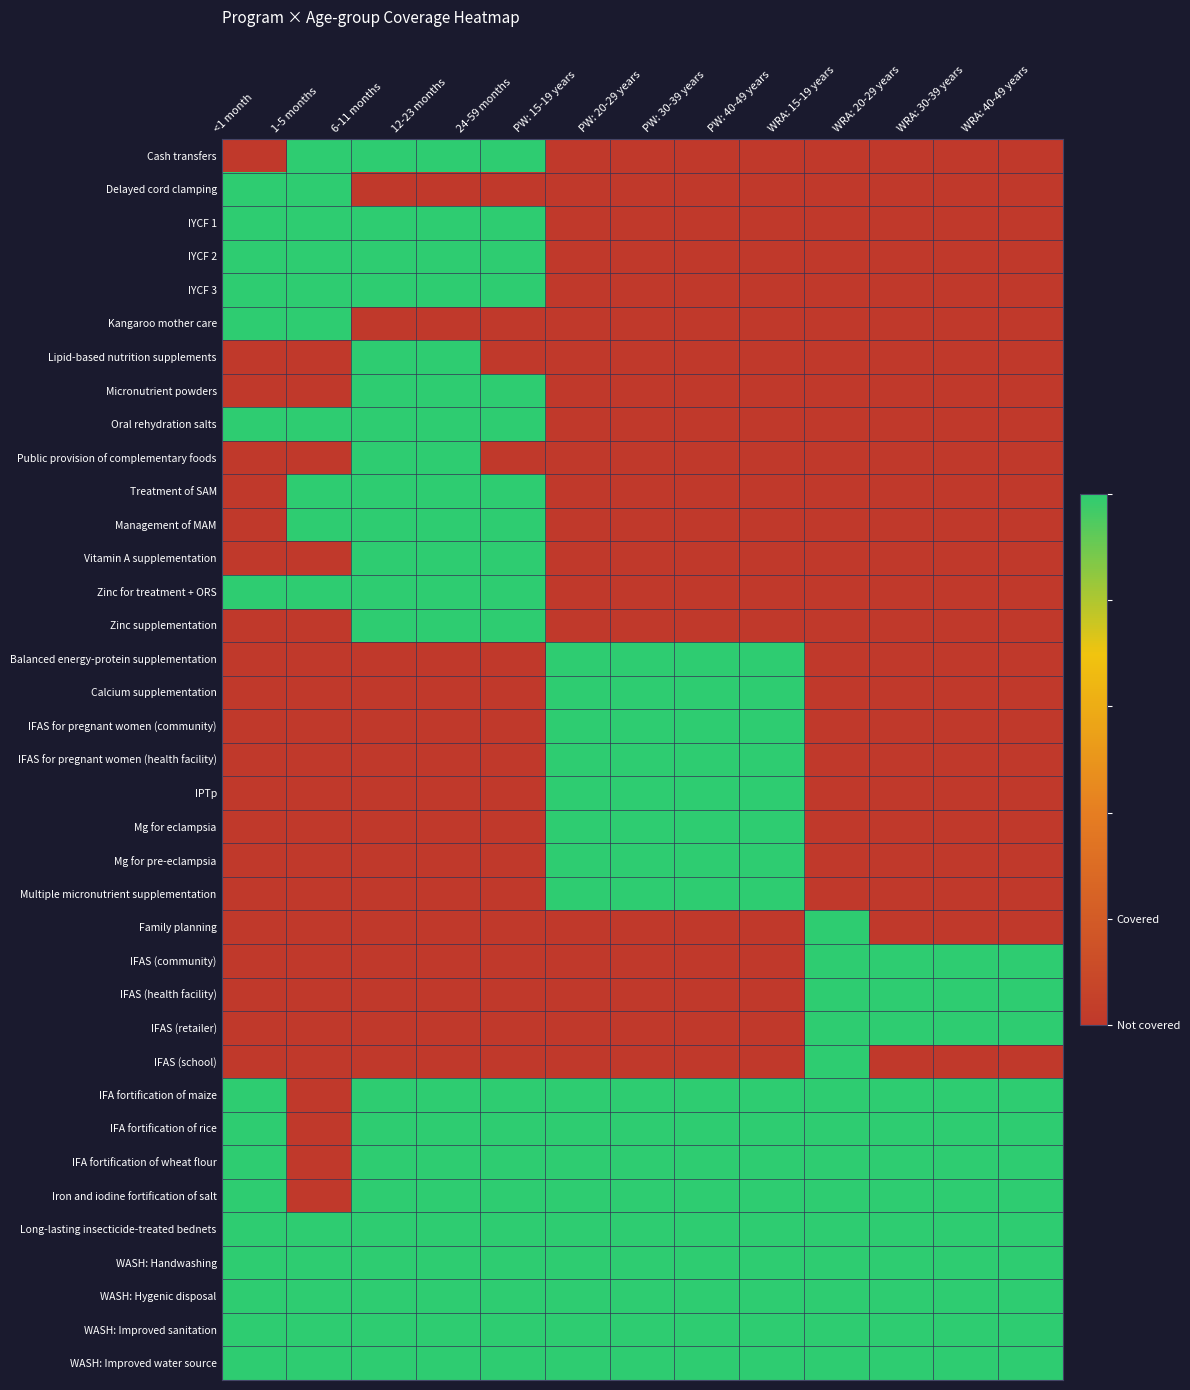

Reading left to right, extract all data points from this chart.

Cash transfers: <1 month=0	1-5 months=1	6-11 months=1	12-23 months=1	24-59 months=1	PW: 15-19 years=0	PW: 20-29 years=0	PW: 30-39 years=0	PW: 40-49 years=0	WRA: 15-19 years=0	WRA: 20-29 years=0	WRA: 30-39 years=0	WRA: 40-49 years=0
Delayed cord clamping: <1 month=1	1-5 months=1	6-11 months=0	12-23 months=0	24-59 months=0	PW: 15-19 years=0	PW: 20-29 years=0	PW: 30-39 years=0	PW: 40-49 years=0	WRA: 15-19 years=0	WRA: 20-29 years=0	WRA: 30-39 years=0	WRA: 40-49 years=0
IYCF 1: <1 month=1	1-5 months=1	6-11 months=1	12-23 months=1	24-59 months=1	PW: 15-19 years=0	PW: 20-29 years=0	PW: 30-39 years=0	PW: 40-49 years=0	WRA: 15-19 years=0	WRA: 20-29 years=0	WRA: 30-39 years=0	WRA: 40-49 years=0
IYCF 2: <1 month=1	1-5 months=1	6-11 months=1	12-23 months=1	24-59 months=1	PW: 15-19 years=0	PW: 20-29 years=0	PW: 30-39 years=0	PW: 40-49 years=0	WRA: 15-19 years=0	WRA: 20-29 years=0	WRA: 30-39 years=0	WRA: 40-49 years=0
IYCF 3: <1 month=1	1-5 months=1	6-11 months=1	12-23 months=1	24-59 months=1	PW: 15-19 years=0	PW: 20-29 years=0	PW: 30-39 years=0	PW: 40-49 years=0	WRA: 15-19 years=0	WRA: 20-29 years=0	WRA: 30-39 years=0	WRA: 40-49 years=0
Kangaroo mother care: <1 month=1	1-5 months=1	6-11 months=0	12-23 months=0	24-59 months=0	PW: 15-19 years=0	PW: 20-29 years=0	PW: 30-39 years=0	PW: 40-49 years=0	WRA: 15-19 years=0	WRA: 20-29 years=0	WRA: 30-39 years=0	WRA: 40-49 years=0
Lipid-based nutrition supplements: <1 month=0	1-5 months=0	6-11 months=1	12-23 months=1	24-59 months=0	PW: 15-19 years=0	PW: 20-29 years=0	PW: 30-39 years=0	PW: 40-49 years=0	WRA: 15-19 years=0	WRA: 20-29 years=0	WRA: 30-39 years=0	WRA: 40-49 years=0
Micronutrient powders: <1 month=0	1-5 months=0	6-11 months=1	12-23 months=1	24-59 months=1	PW: 15-19 years=0	PW: 20-29 years=0	PW: 30-39 years=0	PW: 40-49 years=0	WRA: 15-19 years=0	WRA: 20-29 years=0	WRA: 30-39 years=0	WRA: 40-49 years=0
Oral rehydration salts: <1 month=1	1-5 months=1	6-11 months=1	12-23 months=1	24-59 months=1	PW: 15-19 years=0	PW: 20-29 years=0	PW: 30-39 years=0	PW: 40-49 years=0	WRA: 15-19 years=0	WRA: 20-29 years=0	WRA: 30-39 years=0	WRA: 40-49 years=0
Public provision of complementary foods: <1 month=0	1-5 months=0	6-11 months=1	12-23 months=1	24-59 months=0	PW: 15-19 years=0	PW: 20-29 years=0	PW: 30-39 years=0	PW: 40-49 years=0	WRA: 15-19 years=0	WRA: 20-29 years=0	WRA: 30-39 years=0	WRA: 40-49 years=0
Treatment of SAM: <1 month=0	1-5 months=1	6-11 months=1	12-23 months=1	24-59 months=1	PW: 15-19 years=0	PW: 20-29 years=0	PW: 30-39 years=0	PW: 40-49 years=0	WRA: 15-19 years=0	WRA: 20-29 years=0	WRA: 30-39 years=0	WRA: 40-49 years=0
Management of MAM: <1 month=0	1-5 months=1	6-11 months=1	12-23 months=1	24-59 months=1	PW: 15-19 years=0	PW: 20-29 years=0	PW: 30-39 years=0	PW: 40-49 years=0	WRA: 15-19 years=0	WRA: 20-29 years=0	WRA: 30-39 years=0	WRA: 40-49 years=0
Vitamin A supplementation: <1 month=0	1-5 months=0	6-11 months=1	12-23 months=1	24-59 months=1	PW: 15-19 years=0	PW: 20-29 years=0	PW: 30-39 years=0	PW: 40-49 years=0	WRA: 15-19 years=0	WRA: 20-29 years=0	WRA: 30-39 years=0	WRA: 40-49 years=0
Zinc for treatment + ORS: <1 month=1	1-5 months=1	6-11 months=1	12-23 months=1	24-59 months=1	PW: 15-19 years=0	PW: 20-29 years=0	PW: 30-39 years=0	PW: 40-49 years=0	WRA: 15-19 years=0	WRA: 20-29 years=0	WRA: 30-39 years=0	WRA: 40-49 years=0
Zinc supplementation: <1 month=0	1-5 months=0	6-11 months=1	12-23 months=1	24-59 months=1	PW: 15-19 years=0	PW: 20-29 years=0	PW: 30-39 years=0	PW: 40-49 years=0	WRA: 15-19 years=0	WRA: 20-29 years=0	WRA: 30-39 years=0	WRA: 40-49 years=0
Balanced energy-protein supplementation: <1 month=0	1-5 months=0	6-11 months=0	12-23 months=0	24-59 months=0	PW: 15-19 years=1	PW: 20-29 years=1	PW: 30-39 years=1	PW: 40-49 years=1	WRA: 15-19 years=0	WRA: 20-29 years=0	WRA: 30-39 years=0	WRA: 40-49 years=0
Calcium supplementation: <1 month=0	1-5 months=0	6-11 months=0	12-23 months=0	24-59 months=0	PW: 15-19 years=1	PW: 20-29 years=1	PW: 30-39 years=1	PW: 40-49 years=1	WRA: 15-19 years=0	WRA: 20-29 years=0	WRA: 30-39 years=0	WRA: 40-49 years=0
IFAS for pregnant women (community): <1 month=0	1-5 months=0	6-11 months=0	12-23 months=0	24-59 months=0	PW: 15-19 years=1	PW: 20-29 years=1	PW: 30-39 years=1	PW: 40-49 years=1	WRA: 15-19 years=0	WRA: 20-29 years=0	WRA: 30-39 years=0	WRA: 40-49 years=0
IFAS for pregnant women (health facility): <1 month=0	1-5 months=0	6-11 months=0	12-23 months=0	24-59 months=0	PW: 15-19 years=1	PW: 20-29 years=1	PW: 30-39 years=1	PW: 40-49 years=1	WRA: 15-19 years=0	WRA: 20-29 years=0	WRA: 30-39 years=0	WRA: 40-49 years=0
IPTp: <1 month=0	1-5 months=0	6-11 months=0	12-23 months=0	24-59 months=0	PW: 15-19 years=1	PW: 20-29 years=1	PW: 30-39 years=1	PW: 40-49 years=1	WRA: 15-19 years=0	WRA: 20-29 years=0	WRA: 30-39 years=0	WRA: 40-49 years=0
Mg for eclampsia: <1 month=0	1-5 months=0	6-11 months=0	12-23 months=0	24-59 months=0	PW: 15-19 years=1	PW: 20-29 years=1	PW: 30-39 years=1	PW: 40-49 years=1	WRA: 15-19 years=0	WRA: 20-29 years=0	WRA: 30-39 years=0	WRA: 40-49 years=0
Mg for pre-eclampsia: <1 month=0	1-5 months=0	6-11 months=0	12-23 months=0	24-59 months=0	PW: 15-19 years=1	PW: 20-29 years=1	PW: 30-39 years=1	PW: 40-49 years=1	WRA: 15-19 years=0	WRA: 20-29 years=0	WRA: 30-39 years=0	WRA: 40-49 years=0
Multiple micronutrient supplementation: <1 month=0	1-5 months=0	6-11 months=0	12-23 months=0	24-59 months=0	PW: 15-19 years=1	PW: 20-29 years=1	PW: 30-39 years=1	PW: 40-49 years=1	WRA: 15-19 years=0	WRA: 20-29 years=0	WRA: 30-39 years=0	WRA: 40-49 years=0
Family planning: <1 month=0	1-5 months=0	6-11 months=0	12-23 months=0	24-59 months=0	PW: 15-19 years=0	PW: 20-29 years=0	PW: 30-39 years=0	PW: 40-49 years=0	WRA: 15-19 years=1	WRA: 20-29 years=0	WRA: 30-39 years=0	WRA: 40-49 years=0
IFAS (community): <1 month=0	1-5 months=0	6-11 months=0	12-23 months=0	24-59 months=0	PW: 15-19 years=0	PW: 20-29 years=0	PW: 30-39 years=0	PW: 40-49 years=0	WRA: 15-19 years=1	WRA: 20-29 years=1	WRA: 30-39 years=1	WRA: 40-49 years=1
IFAS (health facility): <1 month=0	1-5 months=0	6-11 months=0	12-23 months=0	24-59 months=0	PW: 15-19 years=0	PW: 20-29 years=0	PW: 30-39 years=0	PW: 40-49 years=0	WRA: 15-19 years=1	WRA: 20-29 years=1	WRA: 30-39 years=1	WRA: 40-49 years=1
IFAS (retailer): <1 month=0	1-5 months=0	6-11 months=0	12-23 months=0	24-59 months=0	PW: 15-19 years=0	PW: 20-29 years=0	PW: 30-39 years=0	PW: 40-49 years=0	WRA: 15-19 years=1	WRA: 20-29 years=1	WRA: 30-39 years=1	WRA: 40-49 years=1
IFAS (school): <1 month=0	1-5 months=0	6-11 months=0	12-23 months=0	24-59 months=0	PW: 15-19 years=0	PW: 20-29 years=0	PW: 30-39 years=0	PW: 40-49 years=0	WRA: 15-19 years=1	WRA: 20-29 years=0	WRA: 30-39 years=0	WRA: 40-49 years=0
IFA fortification of maize: <1 month=1	1-5 months=0	6-11 months=1	12-23 months=1	24-59 months=1	PW: 15-19 years=1	PW: 20-29 years=1	PW: 30-39 years=1	PW: 40-49 years=1	WRA: 15-19 years=1	WRA: 20-29 years=1	WRA: 30-39 years=1	WRA: 40-49 years=1
IFA fortification of rice: <1 month=1	1-5 months=0	6-11 months=1	12-23 months=1	24-59 months=1	PW: 15-19 years=1	PW: 20-29 years=1	PW: 30-39 years=1	PW: 40-49 years=1	WRA: 15-19 years=1	WRA: 20-29 years=1	WRA: 30-39 years=1	WRA: 40-49 years=1
IFA fortification of wheat flour: <1 month=1	1-5 months=0	6-11 months=1	12-23 months=1	24-59 months=1	PW: 15-19 years=1	PW: 20-29 years=1	PW: 30-39 years=1	PW: 40-49 years=1	WRA: 15-19 years=1	WRA: 20-29 years=1	WRA: 30-39 years=1	WRA: 40-49 years=1
Iron and iodine fortification of salt: <1 month=1	1-5 months=0	6-11 months=1	12-23 months=1	24-59 months=1	PW: 15-19 years=1	PW: 20-29 years=1	PW: 30-39 years=1	PW: 40-49 years=1	WRA: 15-19 years=1	WRA: 20-29 years=1	WRA: 30-39 years=1	WRA: 40-49 years=1
Long-lasting insecticide-treated bednets: <1 month=1	1-5 months=1	6-11 months=1	12-23 months=1	24-59 months=1	PW: 15-19 years=1	PW: 20-29 years=1	PW: 30-39 years=1	PW: 40-49 years=1	WRA: 15-19 years=1	WRA: 20-29 years=1	WRA: 30-39 years=1	WRA: 40-49 years=1
WASH: Handwashing: <1 month=1	1-5 months=1	6-11 months=1	12-23 months=1	24-59 months=1	PW: 15-19 years=1	PW: 20-29 years=1	PW: 30-39 years=1	PW: 40-49 years=1	WRA: 15-19 years=1	WRA: 20-29 years=1	WRA: 30-39 years=1	WRA: 40-49 years=1
WASH: Hygenic disposal: <1 month=1	1-5 months=1	6-11 months=1	12-23 months=1	24-59 months=1	PW: 15-19 years=1	PW: 20-29 years=1	PW: 30-39 years=1	PW: 40-49 years=1	WRA: 15-19 years=1	WRA: 20-29 years=1	WRA: 30-39 years=1	WRA: 40-49 years=1
WASH: Improved sanitation: <1 month=1	1-5 months=1	6-11 months=1	12-23 months=1	24-59 months=1	PW: 15-19 years=1	PW: 20-29 years=1	PW: 30-39 years=1	PW: 40-49 years=1	WRA: 15-19 years=1	WRA: 20-29 years=1	WRA: 30-39 years=1	WRA: 40-49 years=1
WASH: Improved water source: <1 month=1	1-5 months=1	6-11 months=1	12-23 months=1	24-59 months=1	PW: 15-19 years=1	PW: 20-29 years=1	PW: 30-39 years=1	PW: 40-49 years=1	WRA: 15-19 years=1	WRA: 20-29 years=1	WRA: 30-39 years=1	WRA: 40-49 years=1